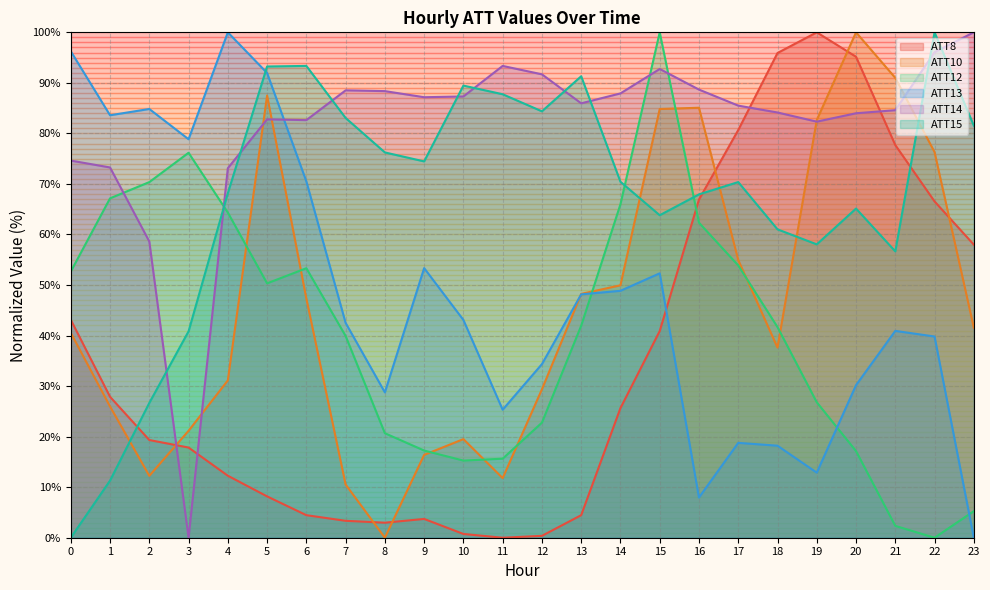

Between 3 and 16, which is larger?

16